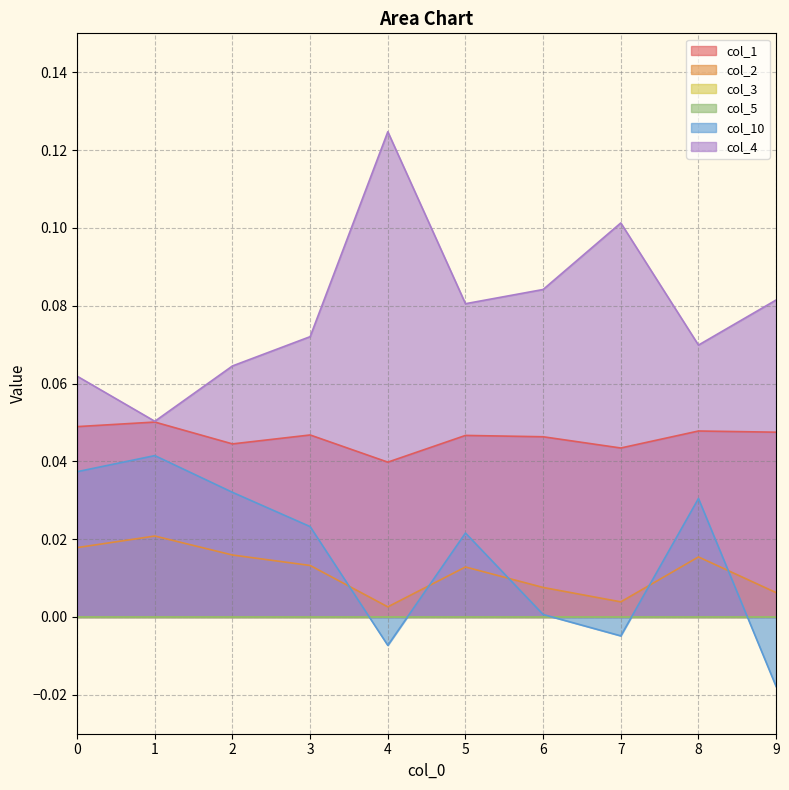

What is the difference between the maximum and minimum values in the col_10 series?

0.1